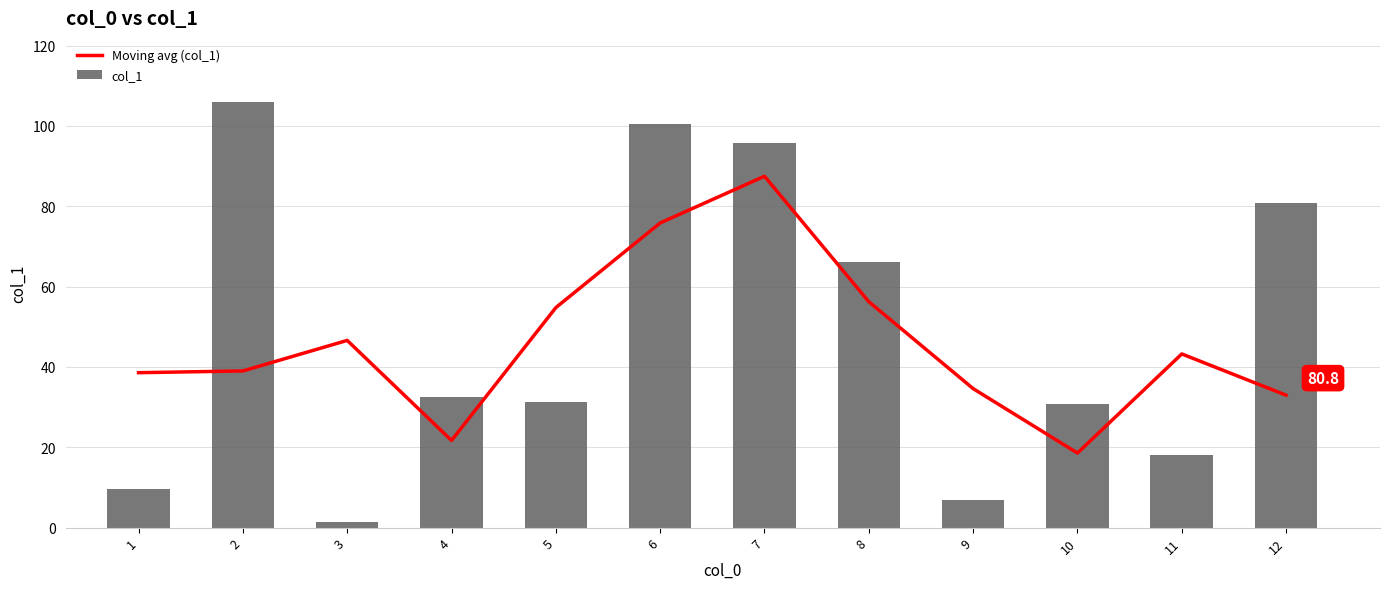

What is the minimum value for Moving avg (col_1)?

18.6